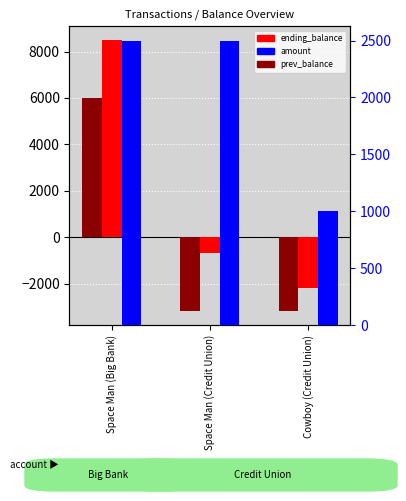

What are all the series names shown in the legend?

ending_balance, prev_balance, amount